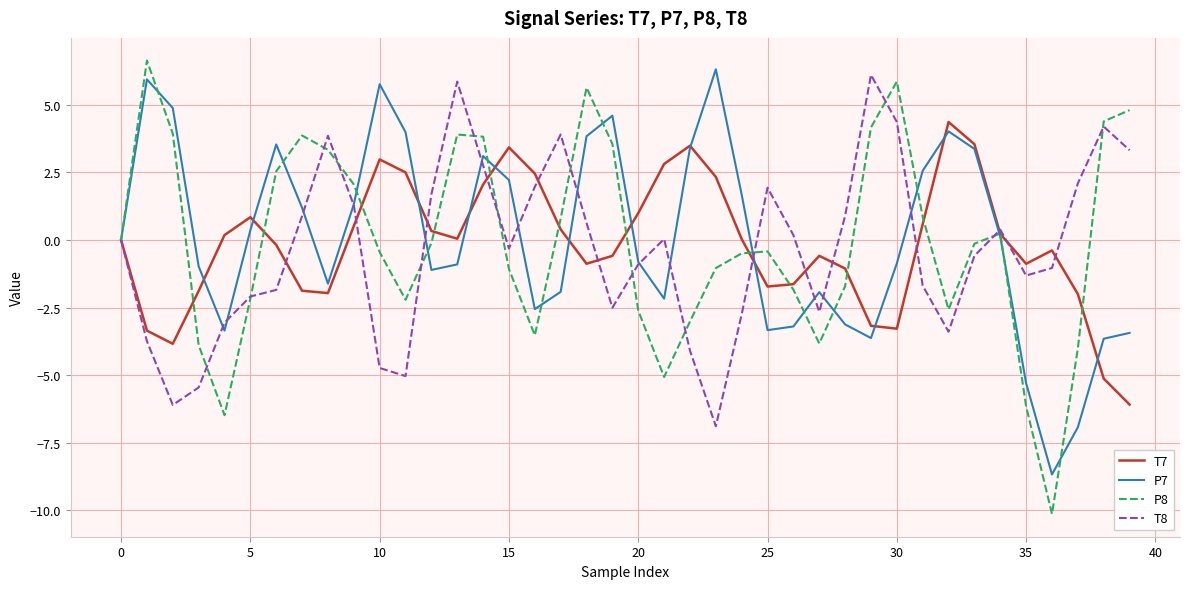

Which series has the widest spread of values?

P8